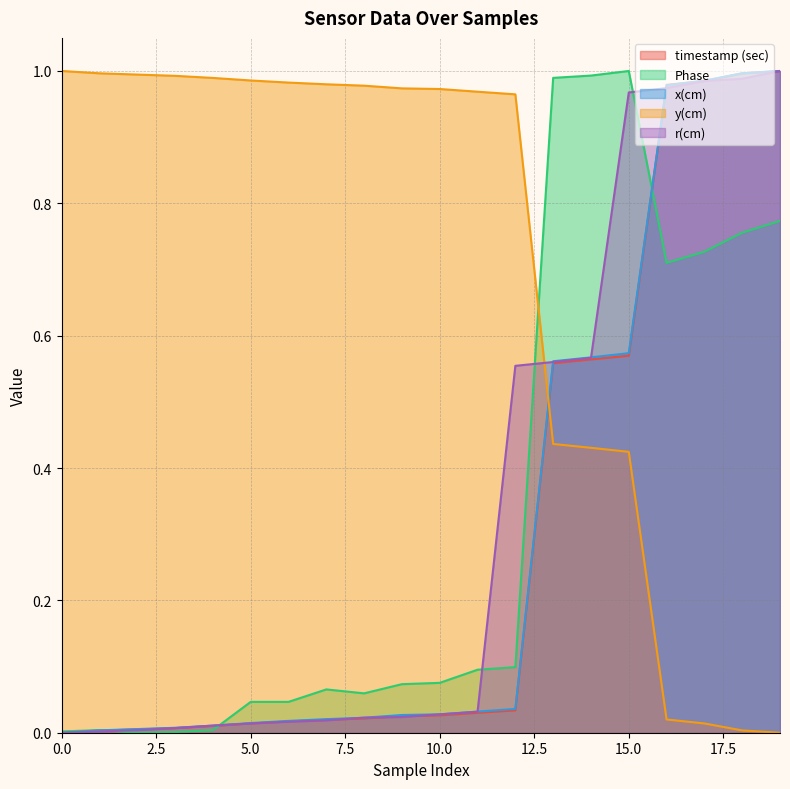

Does the chart have visible grid lines?

Yes